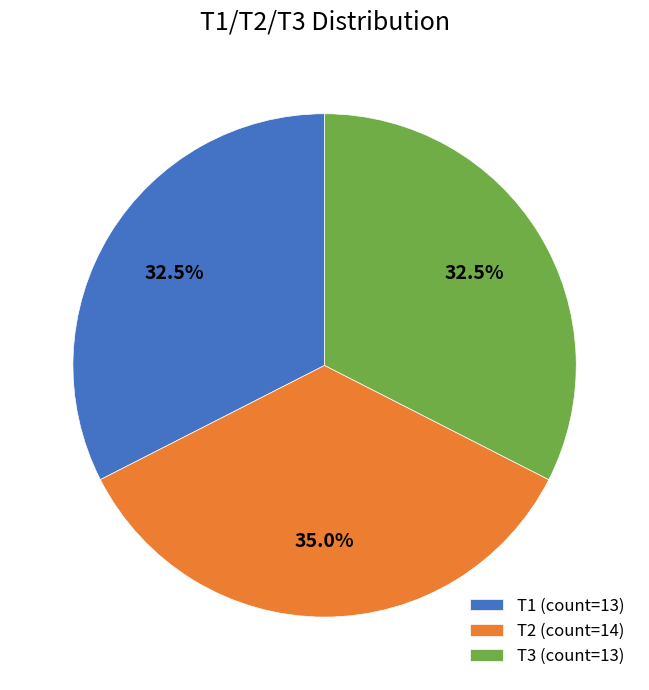

Is there a majority slice in this chart?

No